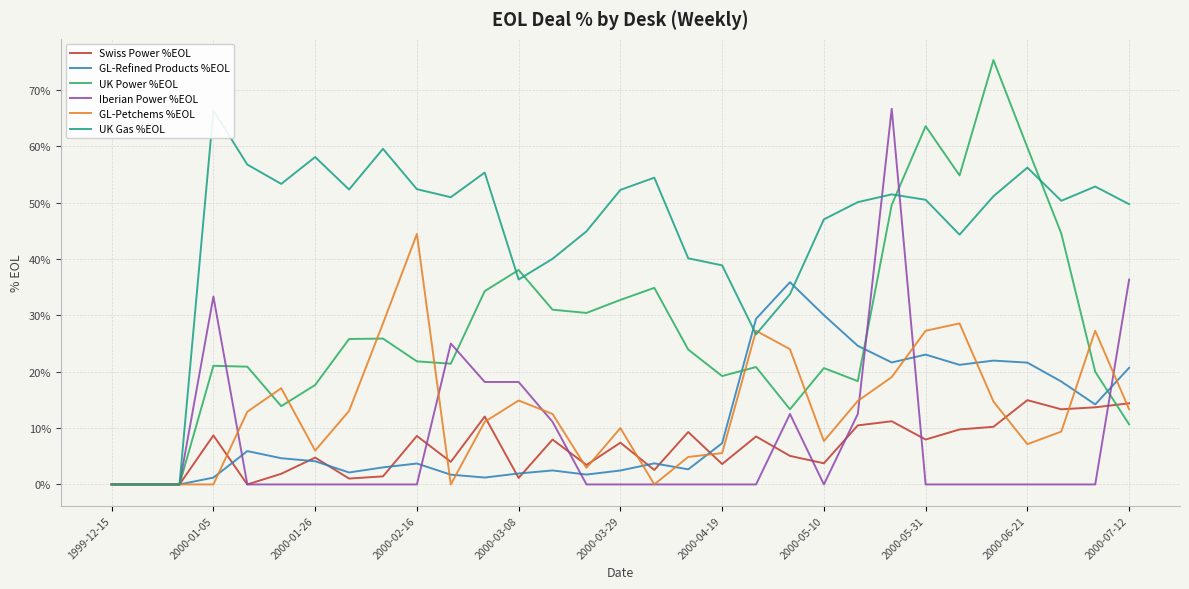

How many distinct data groups are displayed?

6